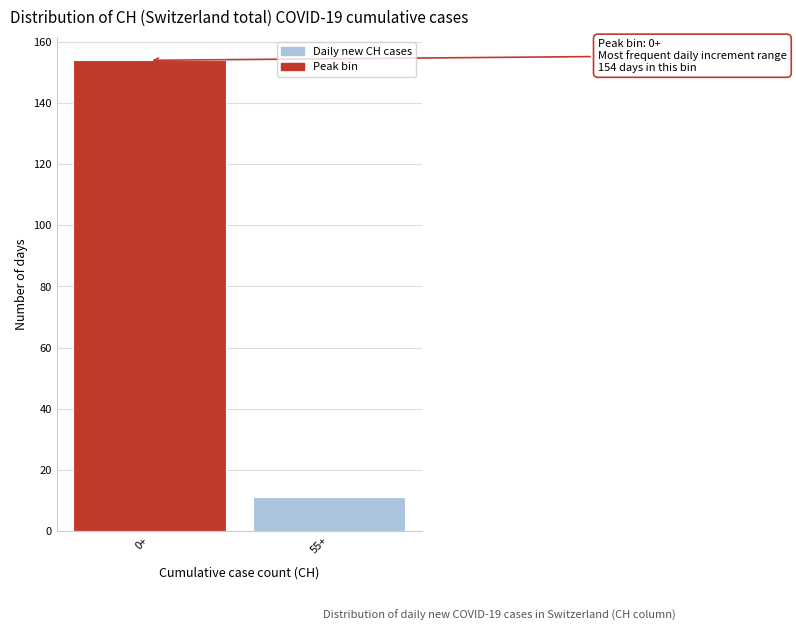

Reading right to left, transcribe all the data shown in this chart.

55+=11	0+=154